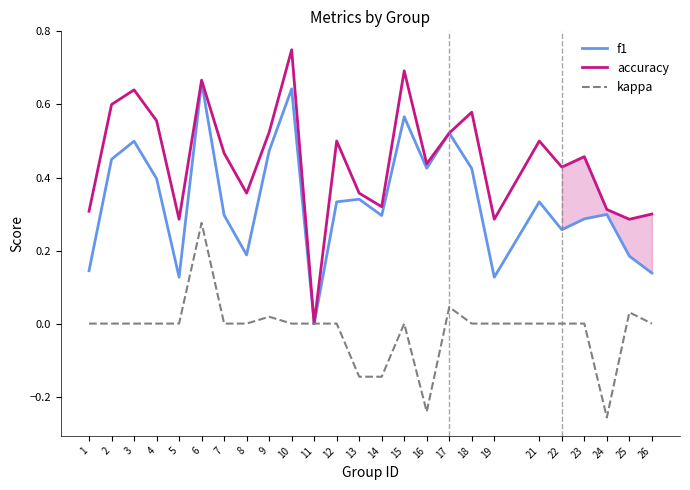

Does the chart have visible grid lines?

No